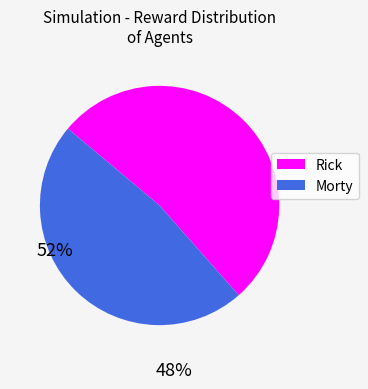

Is there a majority slice in this chart?

Yes